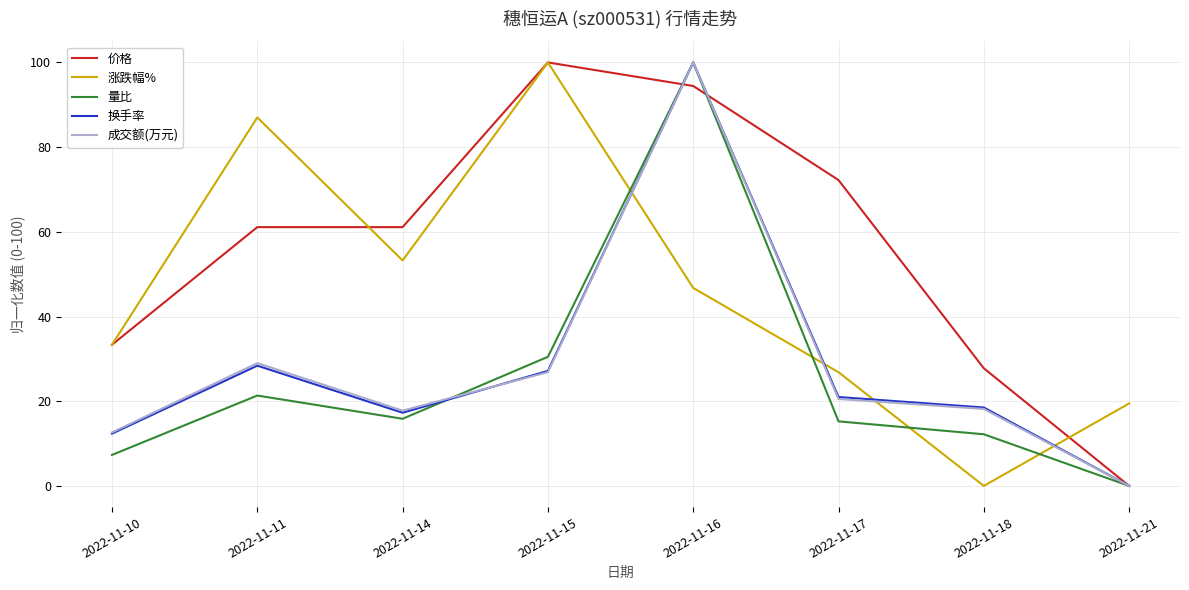

How many intersections are there between 成交额(万元) and 涨跌幅%?

4